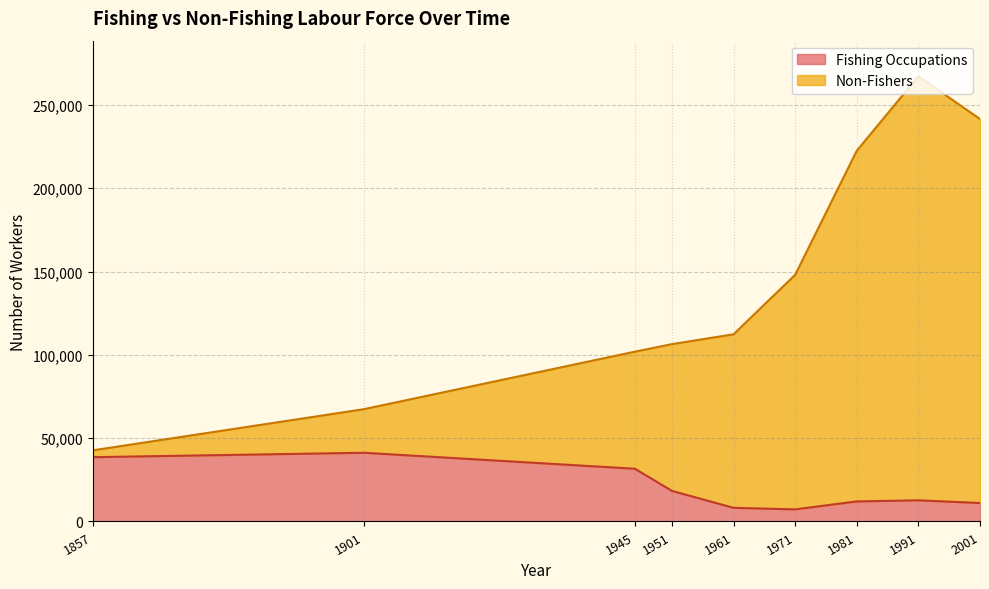

True or false: Non-Fishers has a value of 147990 at 1971.

True